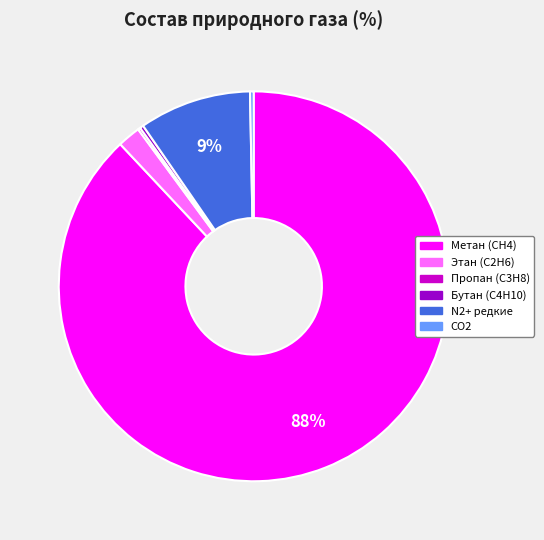

Is there any slice that represents more than half of the pie?

Yes